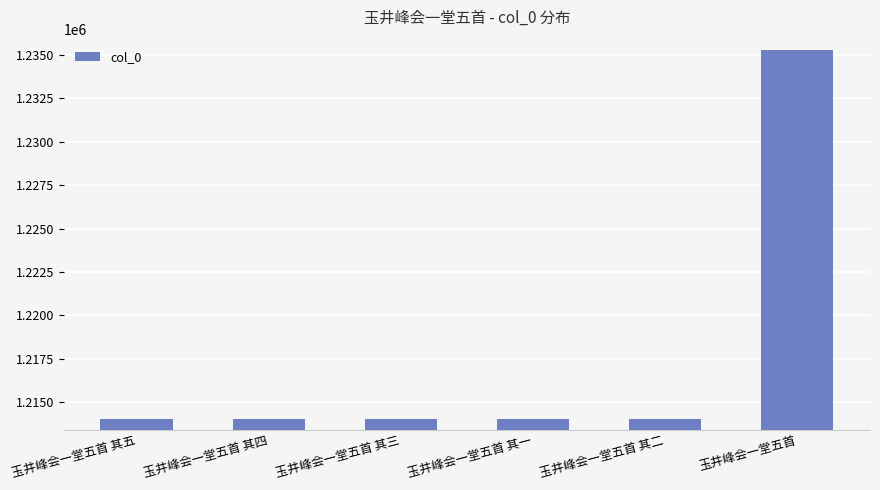

Does the chart contain any negative values?

No